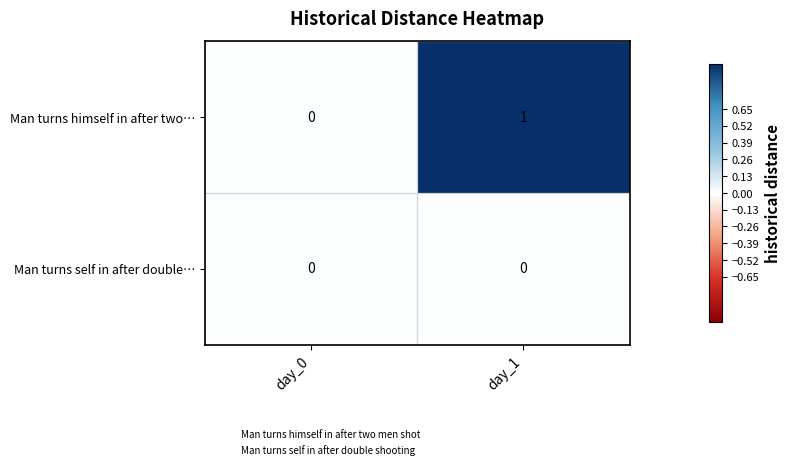

What is the spread (max minus min) of values at day_1?

1